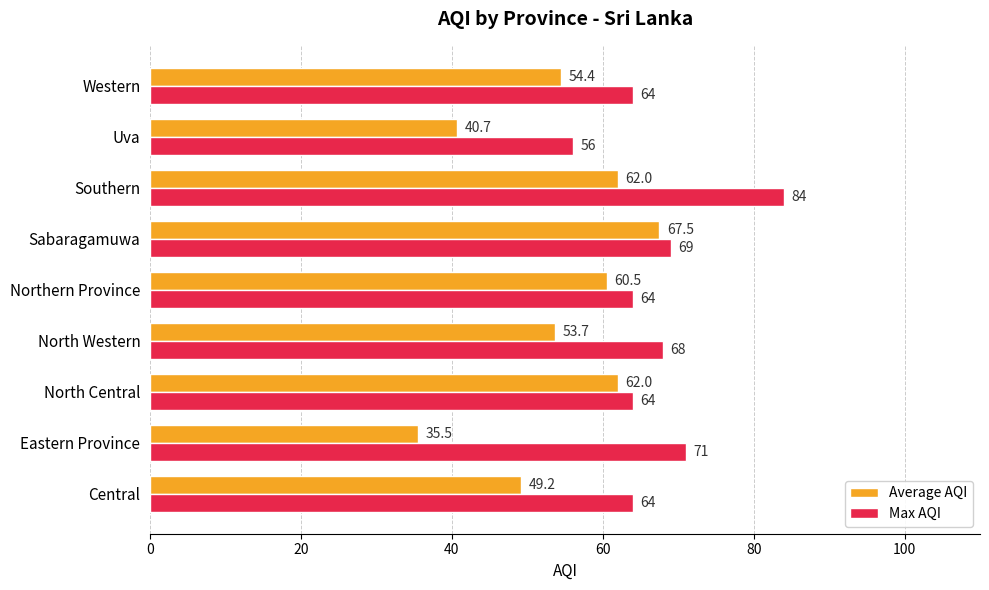

Read the Average AQI value at Western.

54.4